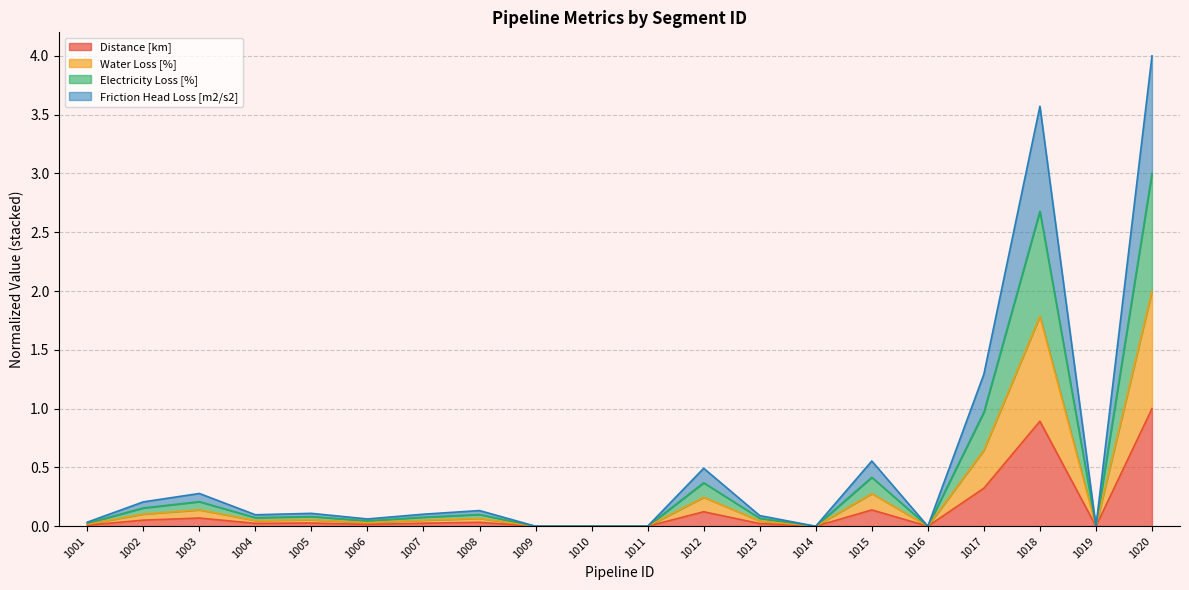

True or false: Electricity Loss [%] and Distance [km] cross at least once.

False